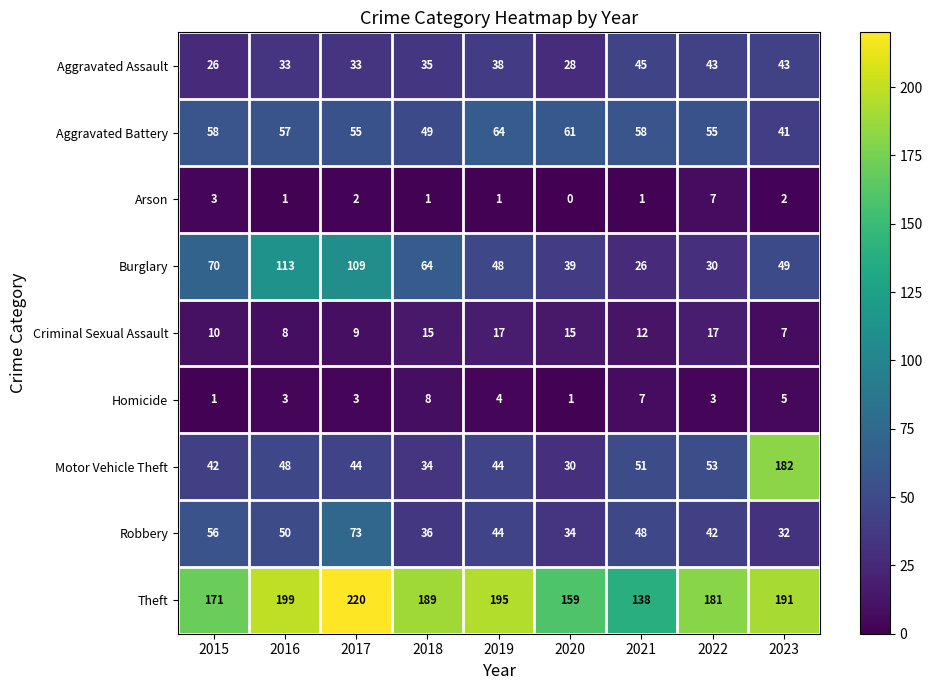

Where is Homicide nearest to the value 4?

2019